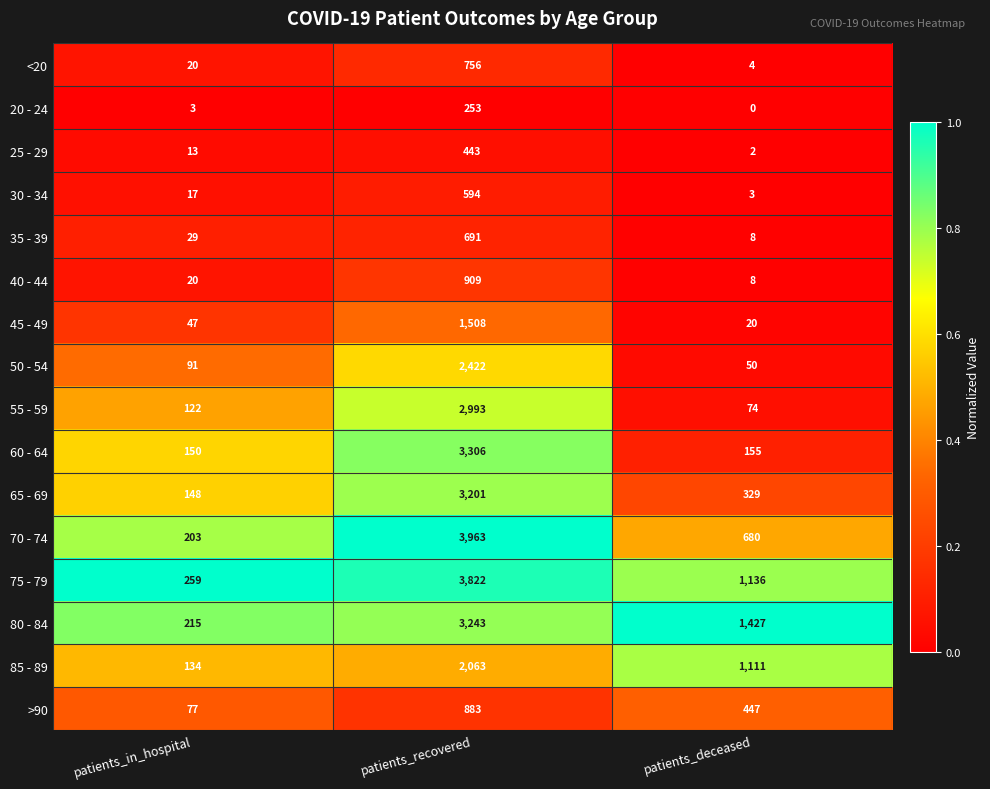

Which series has the largest range (max minus min)?

70 - 74